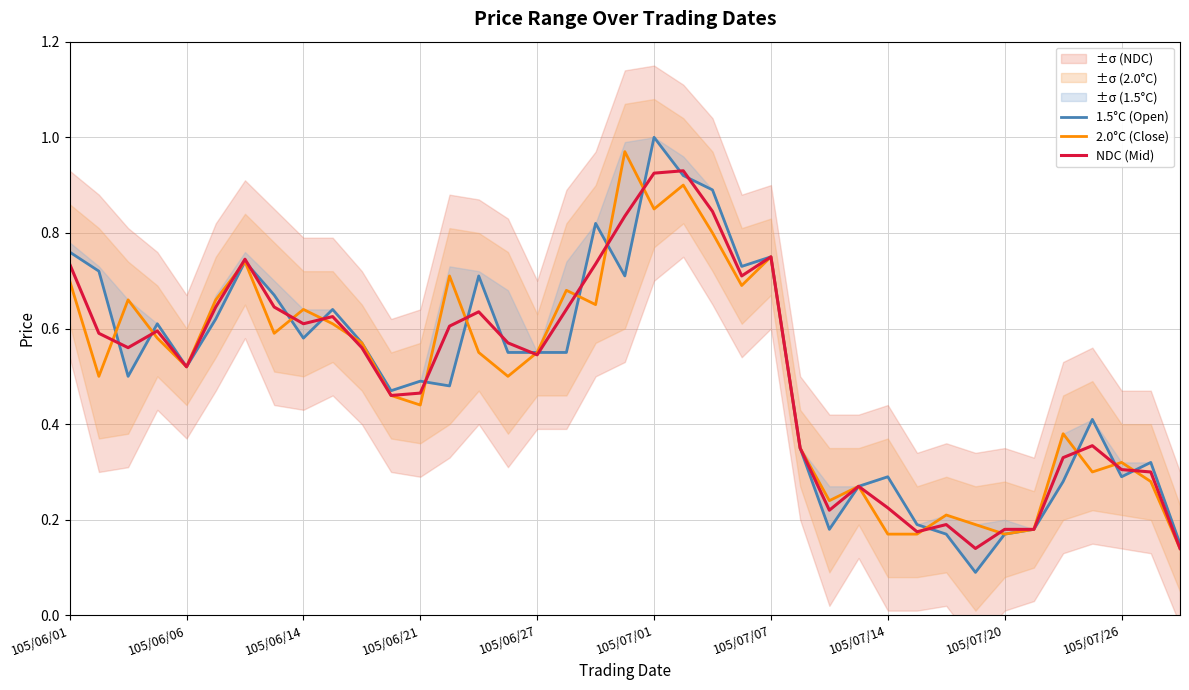

What is the maximum value for 1.5°C (Open)?

1.0